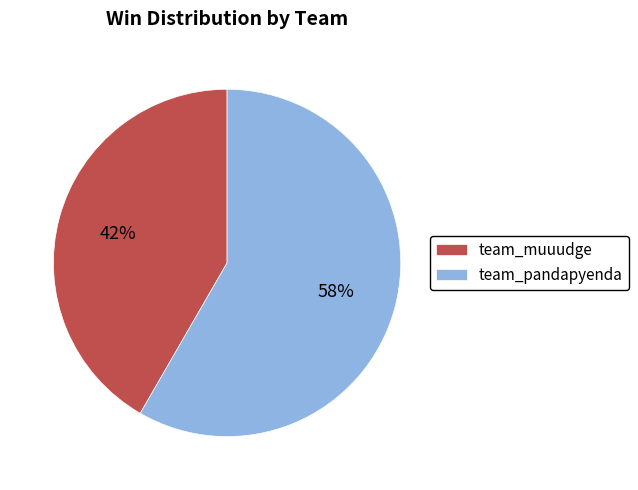

To the nearest percent, what percentage of the pie is team_muuudge?

42%